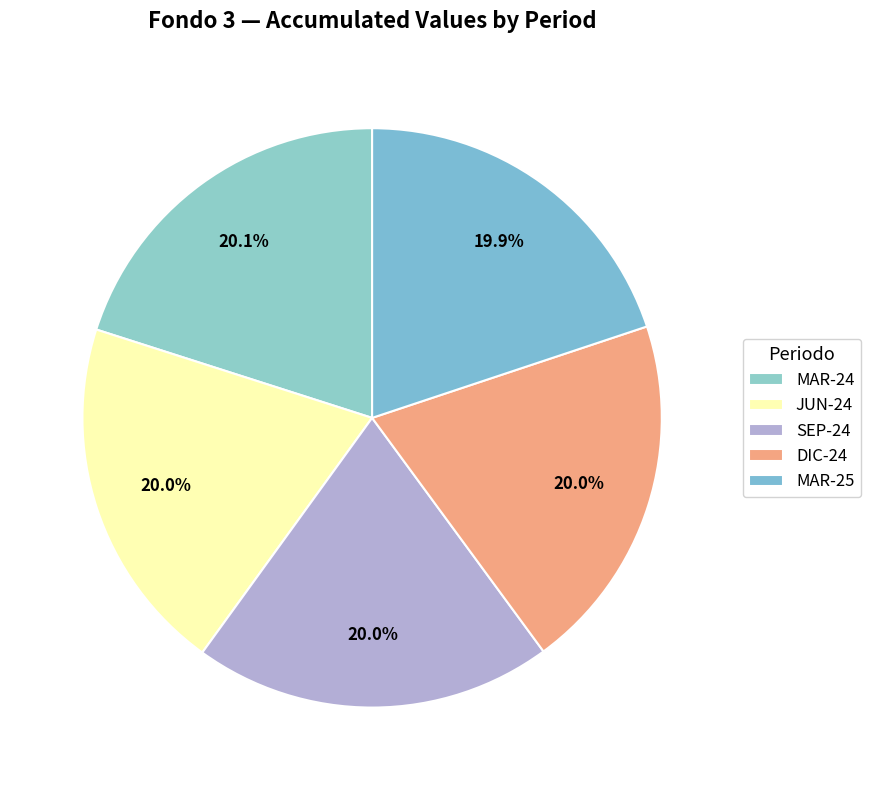

How many slices are in this pie chart?

5